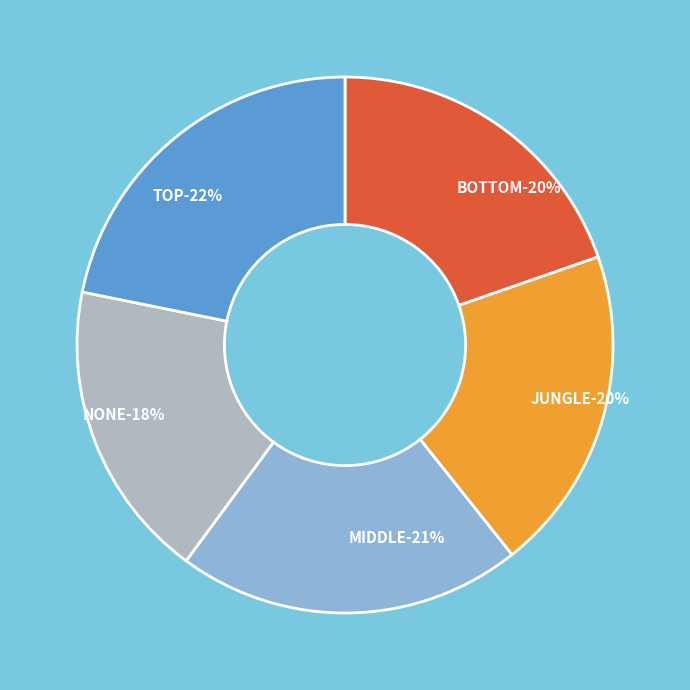

What portion of the pie excludes JUNGLE?

80.4%